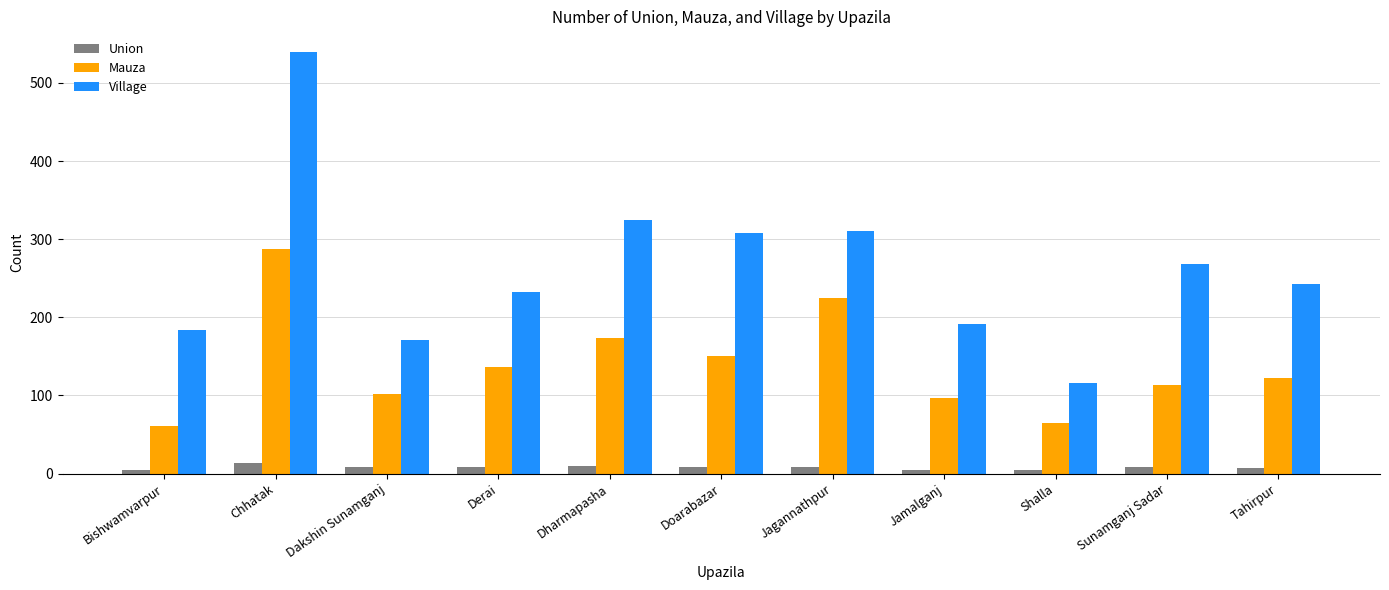

Where does the Village series first go above 243?

Chhatak